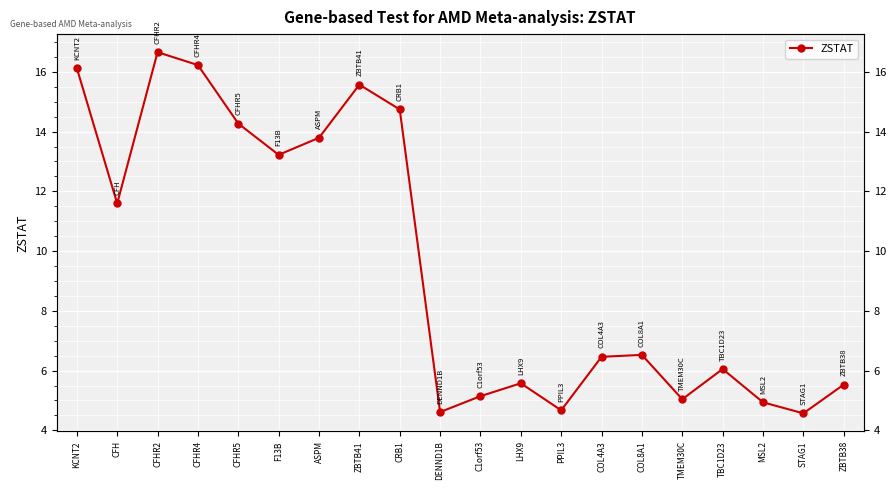

What is the change in value from CFHR5 to C1orf53?

-9.1